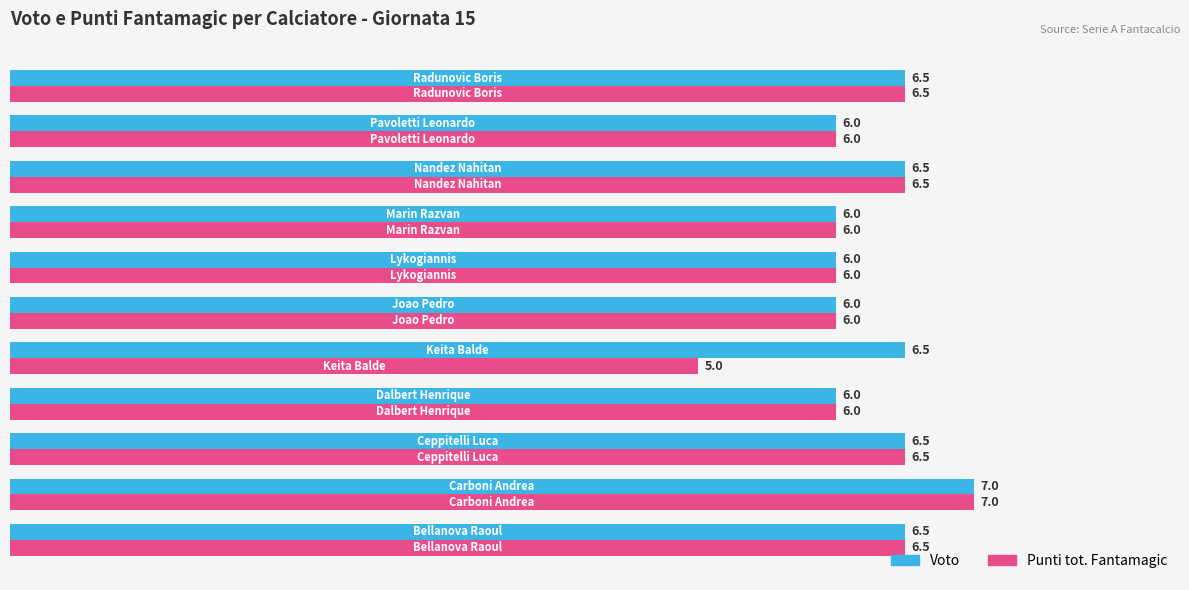

What is the minimum value shown in the chart?

5.0